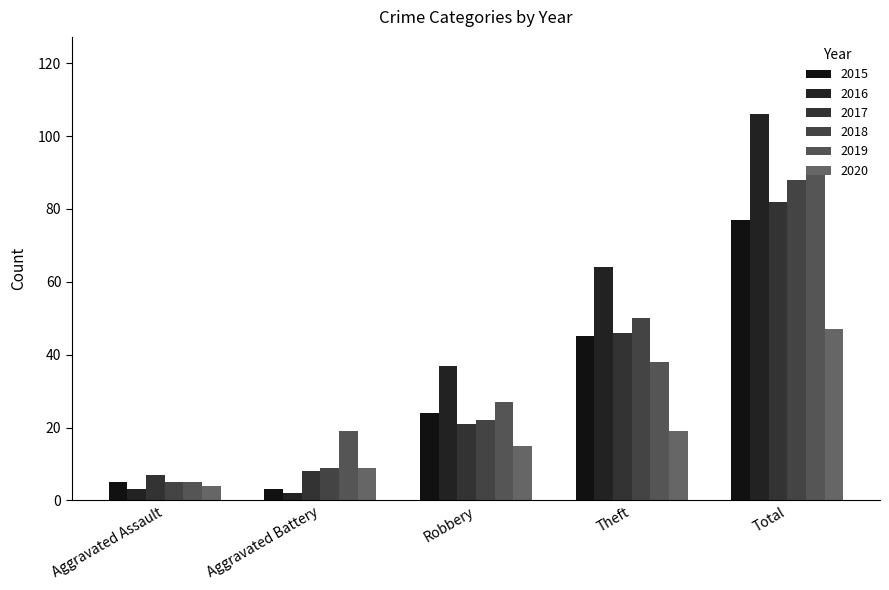

Which has a higher value, Total or Aggravated Assault?

Total